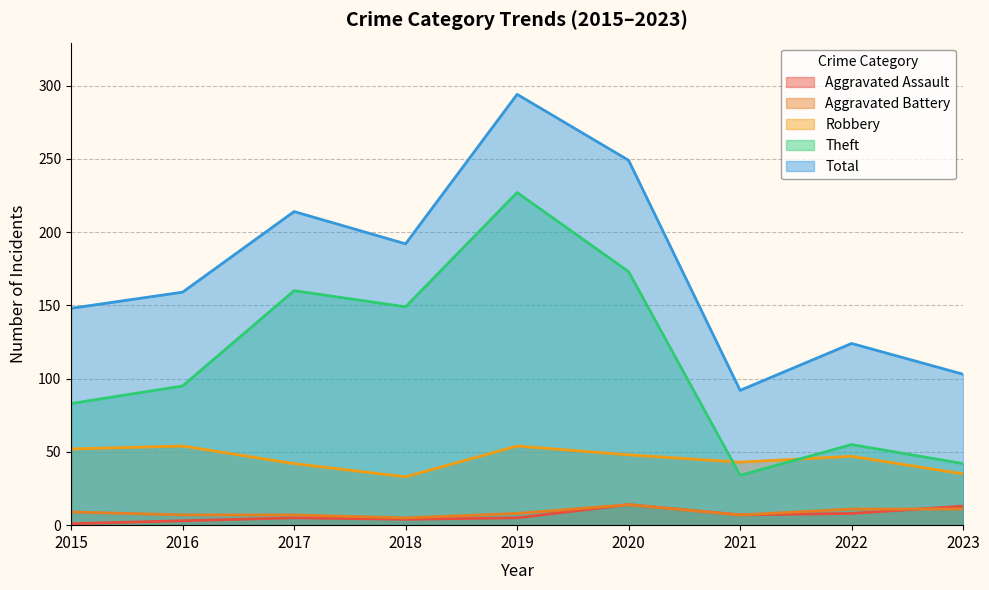

What is the maximum value shown in the chart?

294